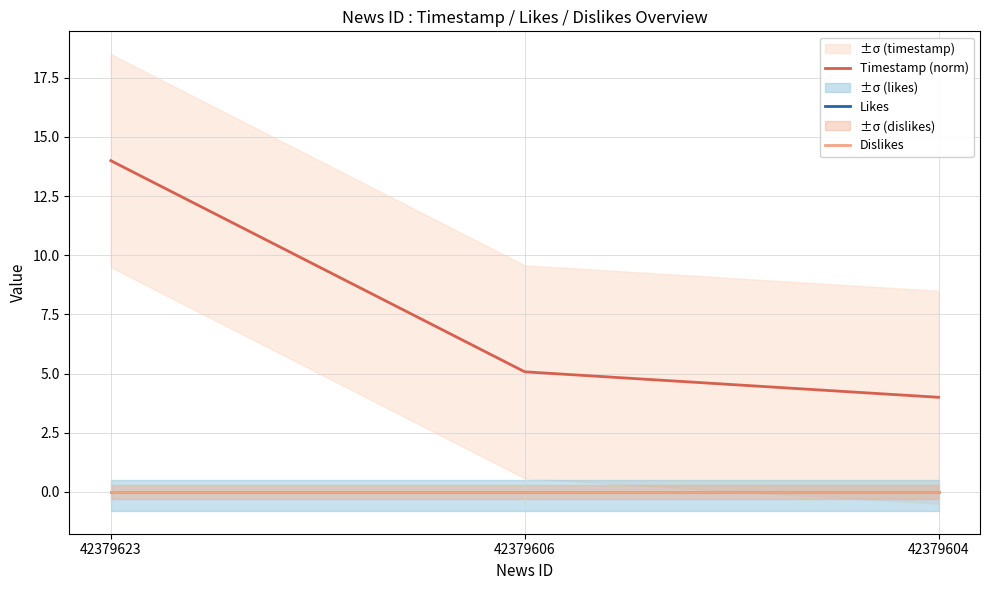

What is the value of the Timestamp (norm) point at the 2nd from the left?

5.1